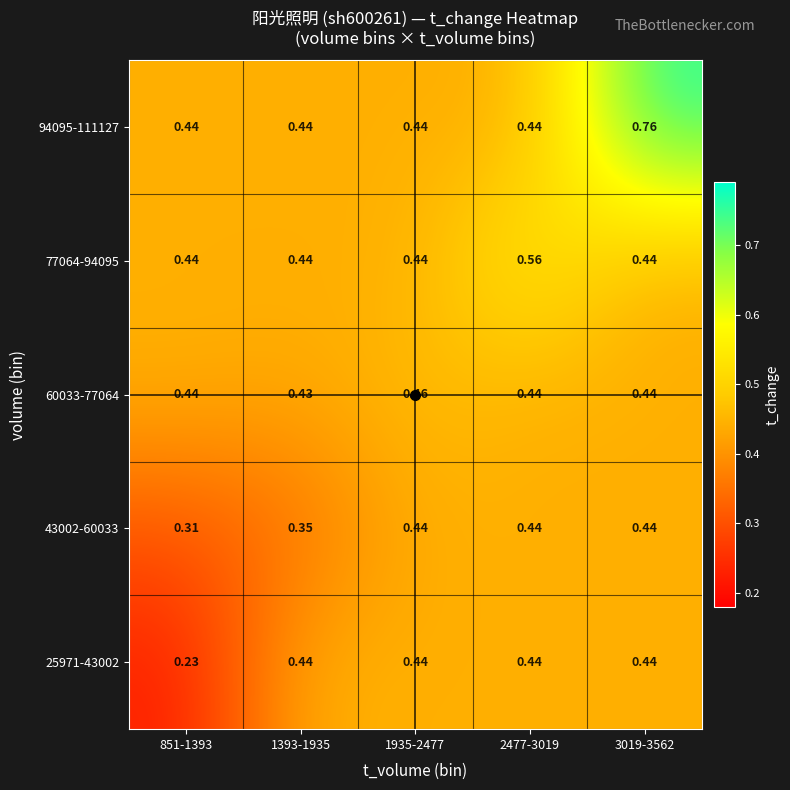

How many series are shown in this chart?

5